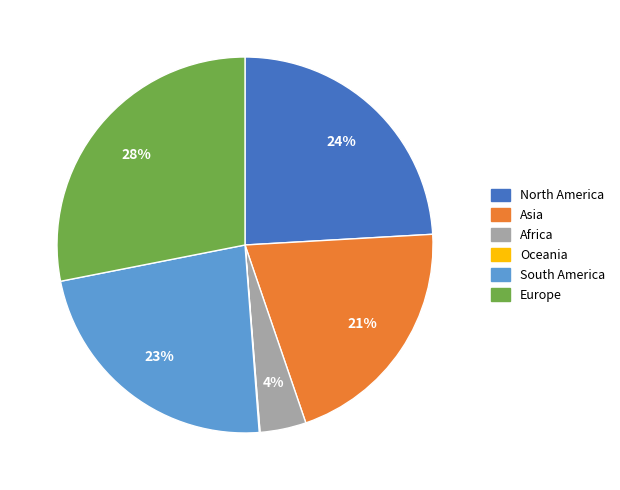

To the nearest percent, what is the combined percentage of Europe and South America?

51%